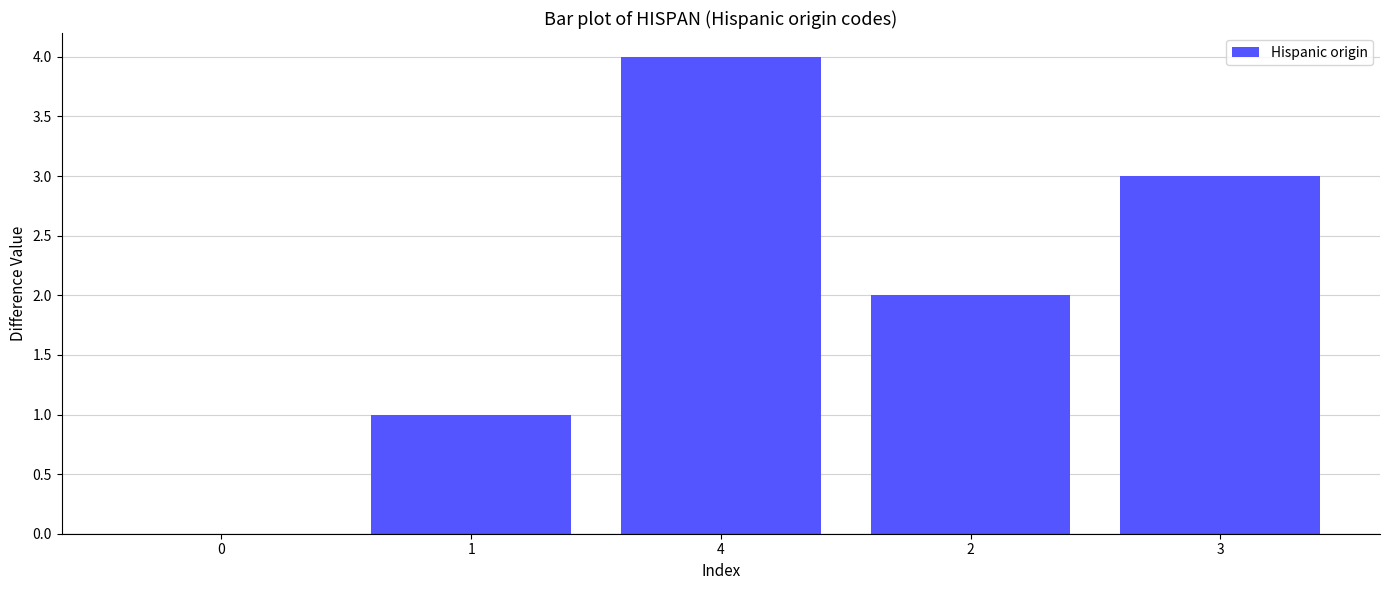

What is the sum of all values?

10